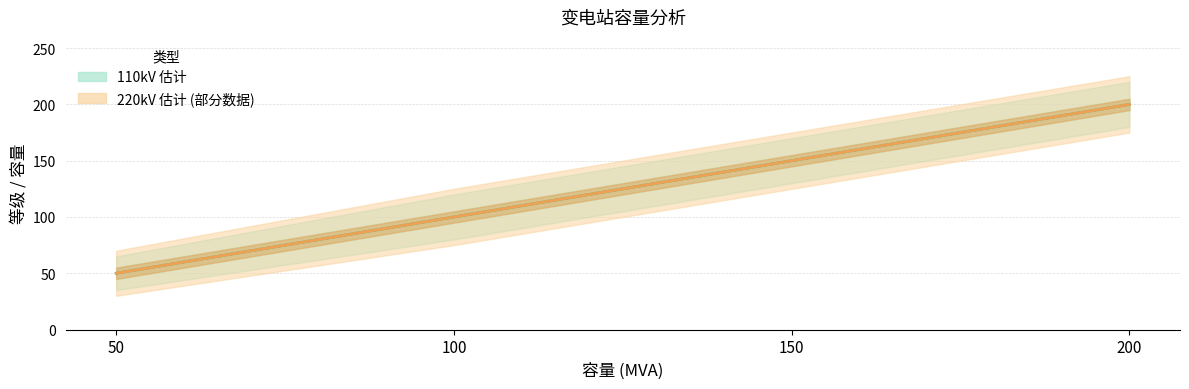

How many lines are shown in the chart?

2